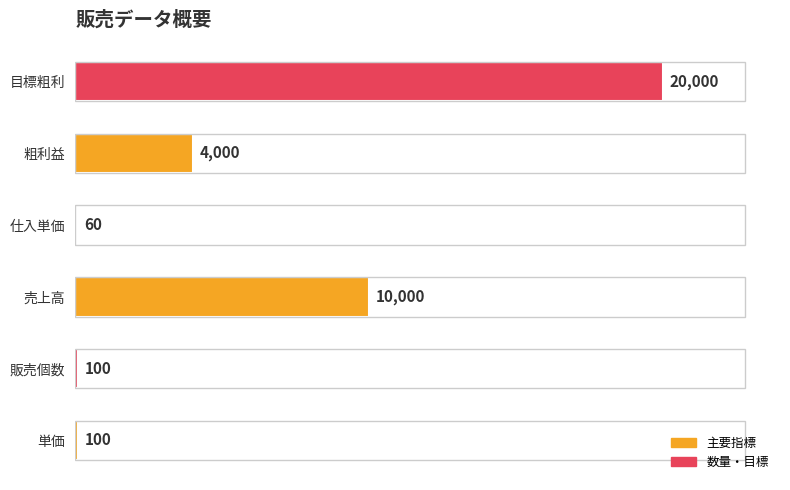

Read the value at 単価, to the nearest 100.

100